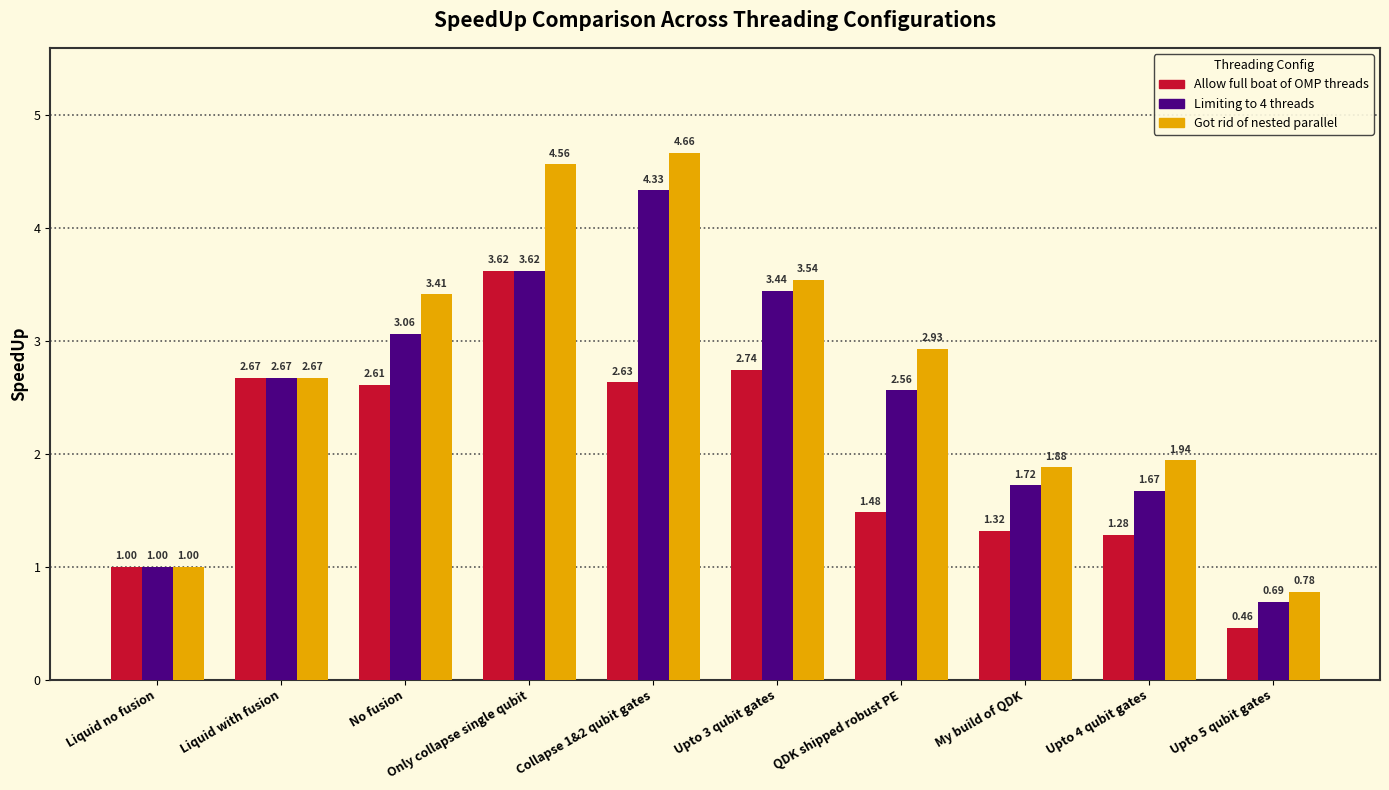

Are the bars grouped side by side (vs. stacked)?

Yes